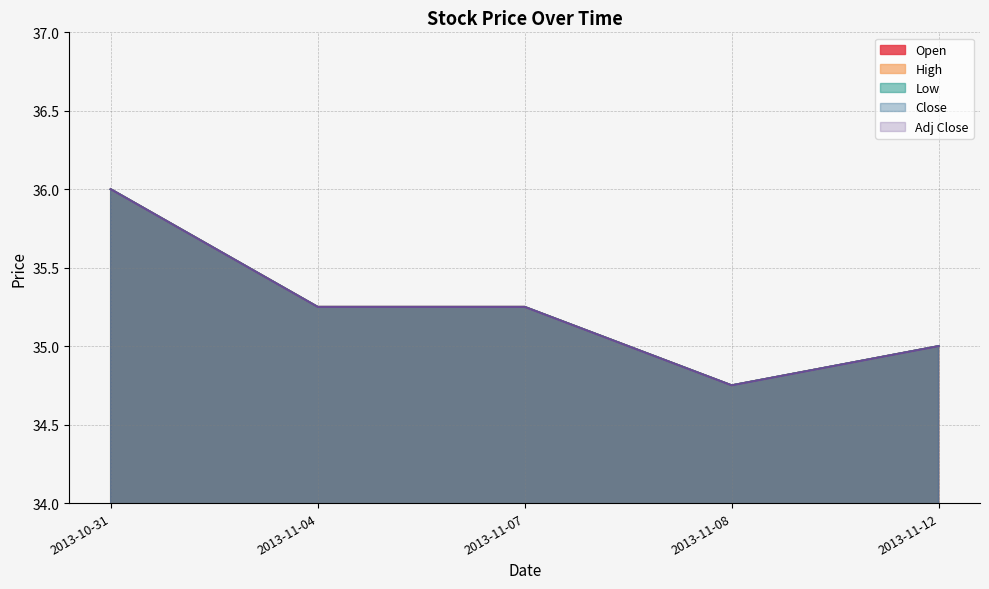

What is the total value across all series at 2013-11-07?

176.2